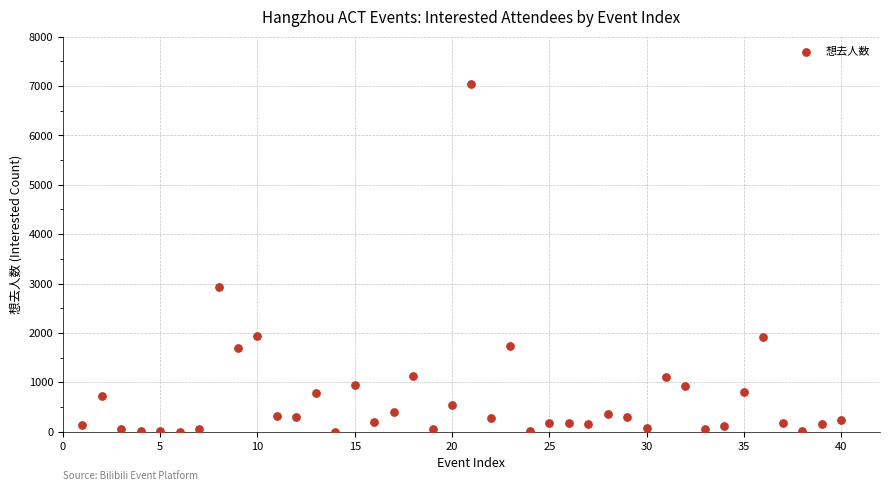

What Y value in the scatter plot is closest to 3516?

2932